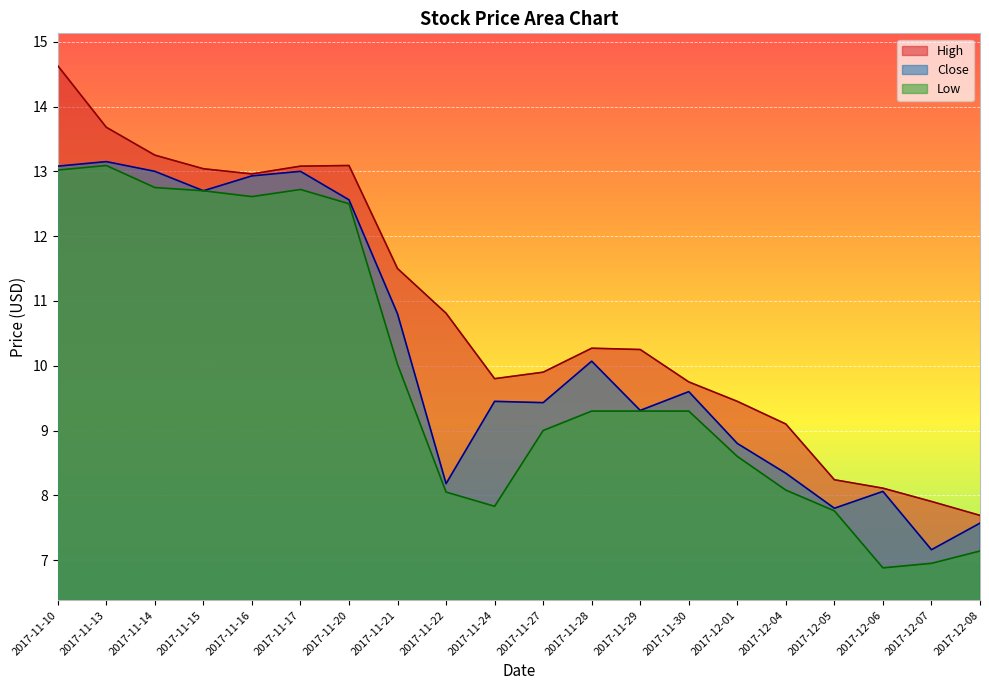

Which series has the widest spread of values?

High